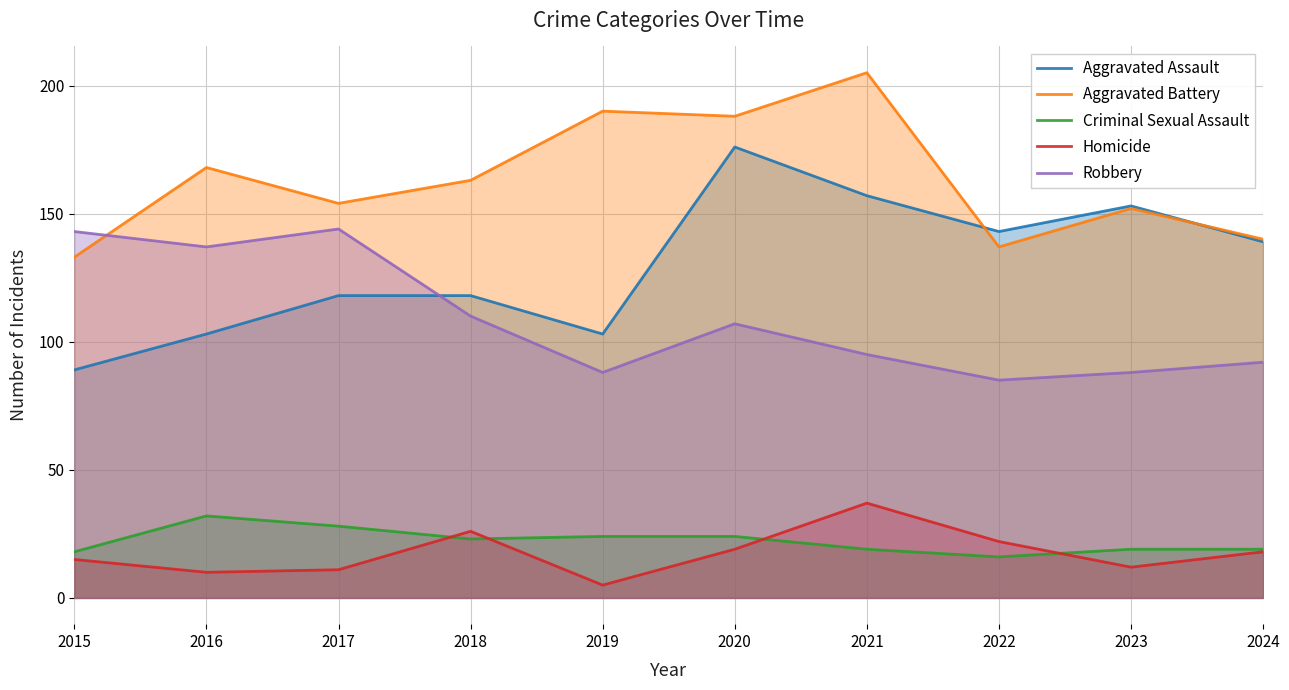

What is the value of the Robbery point at the 9th from the left?

88